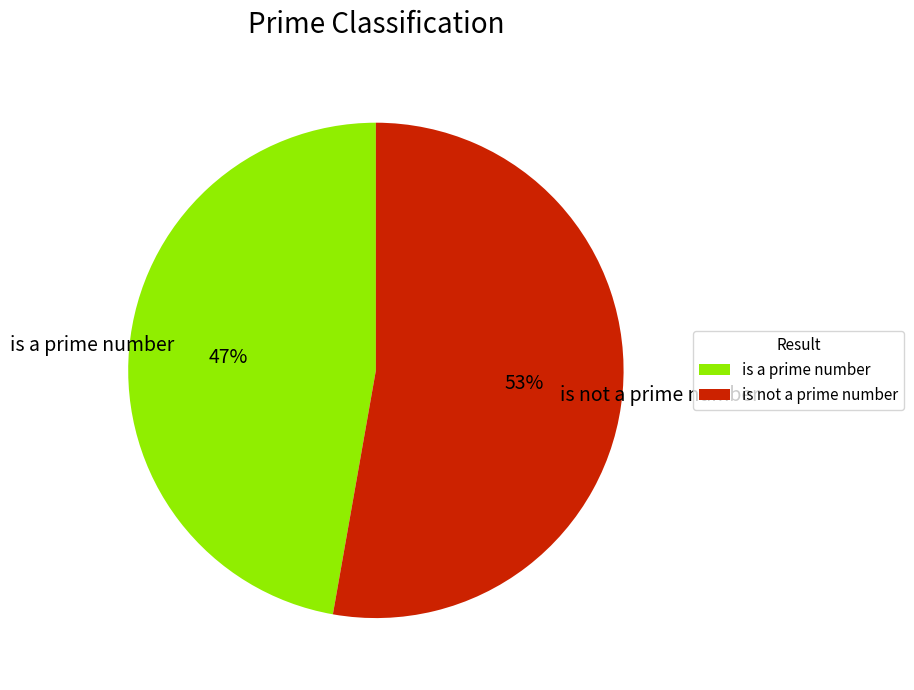

Do is not a prime number and is a prime number together represent more than half of the pie?

Yes